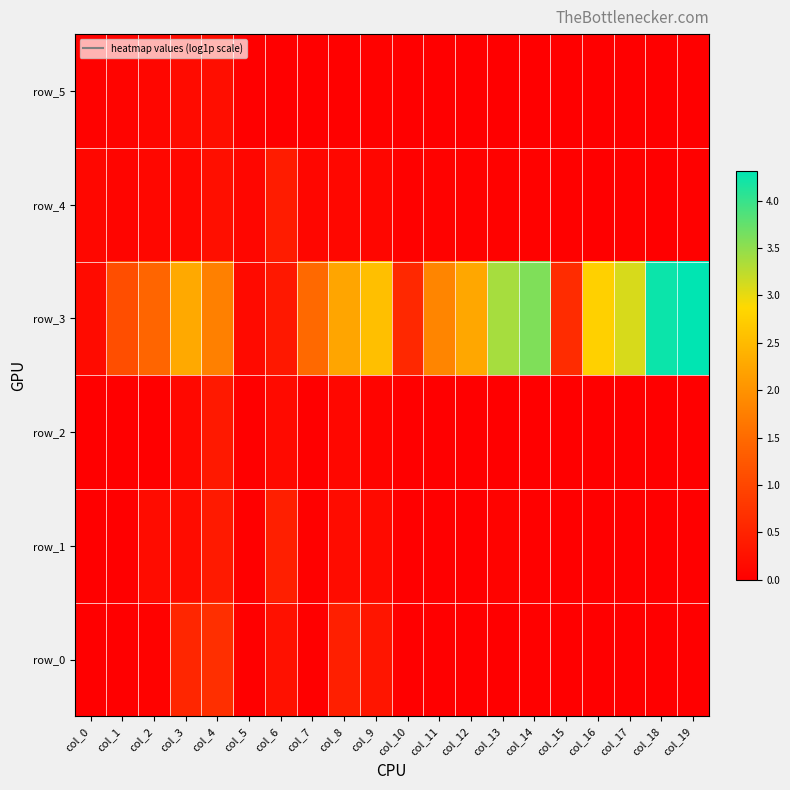

Reading right to left, what are all the values shown in this chart?

row_0: col_19=0.0	col_18=0.0	col_17=0.0	col_16=0.0	col_15=0.0	col_14=0.0	col_13=0.0	col_12=0.0	col_11=0.0	col_10=0.0	col_9=0.3	col_8=0.5	col_7=0.0	col_6=0.3	col_5=0.0	col_4=0.7	col_3=0.6	col_2=0.0	col_1=0.0	col_0=0.0
row_1: col_19=0.0	col_18=0.0	col_17=0.0	col_16=0.0	col_15=0.0	col_14=0.0	col_13=0.1	col_12=0.0	col_11=0.0	col_10=0.0	col_9=0.2	col_8=0.2	col_7=0.0	col_6=0.4	col_5=0.0	col_4=0.4	col_3=0.2	col_2=0.2	col_1=0.0	col_0=0.0
row_2: col_19=0.0	col_18=0.0	col_17=0.0	col_16=0.0	col_15=0.0	col_14=0.0	col_13=0.0	col_12=0.0	col_11=0.0	col_10=0.0	col_9=0.1	col_8=0.1	col_7=0.0	col_6=0.2	col_5=0.0	col_4=0.4	col_3=0.1	col_2=0.0	col_1=0.0	col_0=0.0
row_3: col_19=4.3	col_18=4.2	col_17=3.1	col_16=2.8	col_15=0.6	col_14=3.6	col_13=3.4	col_12=2.3	col_11=1.8	col_10=0.6	col_9=2.6	col_8=2.2	col_7=1.5	col_6=0.3	col_5=0.2	col_4=1.8	col_3=2.3	col_2=1.4	col_1=1.1	col_0=0.2
row_4: col_19=0.0	col_18=0.0	col_17=0.0	col_16=0.0	col_15=0.0	col_14=0.0	col_13=0.0	col_12=0.0	col_11=0.0	col_10=0.0	col_9=0.1	col_8=0.1	col_7=0.1	col_6=0.4	col_5=0.1	col_4=0.2	col_3=0.1	col_2=0.1	col_1=0.1	col_0=0.1
row_5: col_19=0.0	col_18=0.0	col_17=0.0	col_16=0.0	col_15=0.0	col_14=0.0	col_13=0.0	col_12=0.0	col_11=0.0	col_10=0.0	col_9=0.0	col_8=0.0	col_7=0.0	col_6=0.0	col_5=0.0	col_4=0.2	col_3=0.2	col_2=0.1	col_1=0.1	col_0=0.0